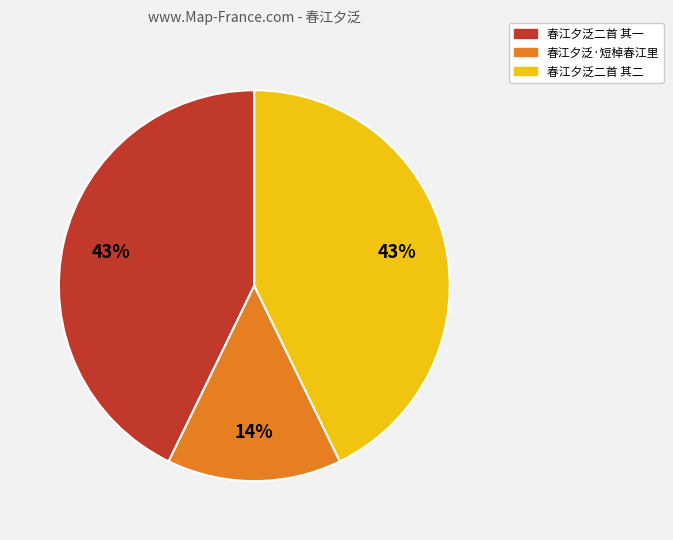

True or false: 春江夕泛二首 其一 accounts for 28% of the total.

False